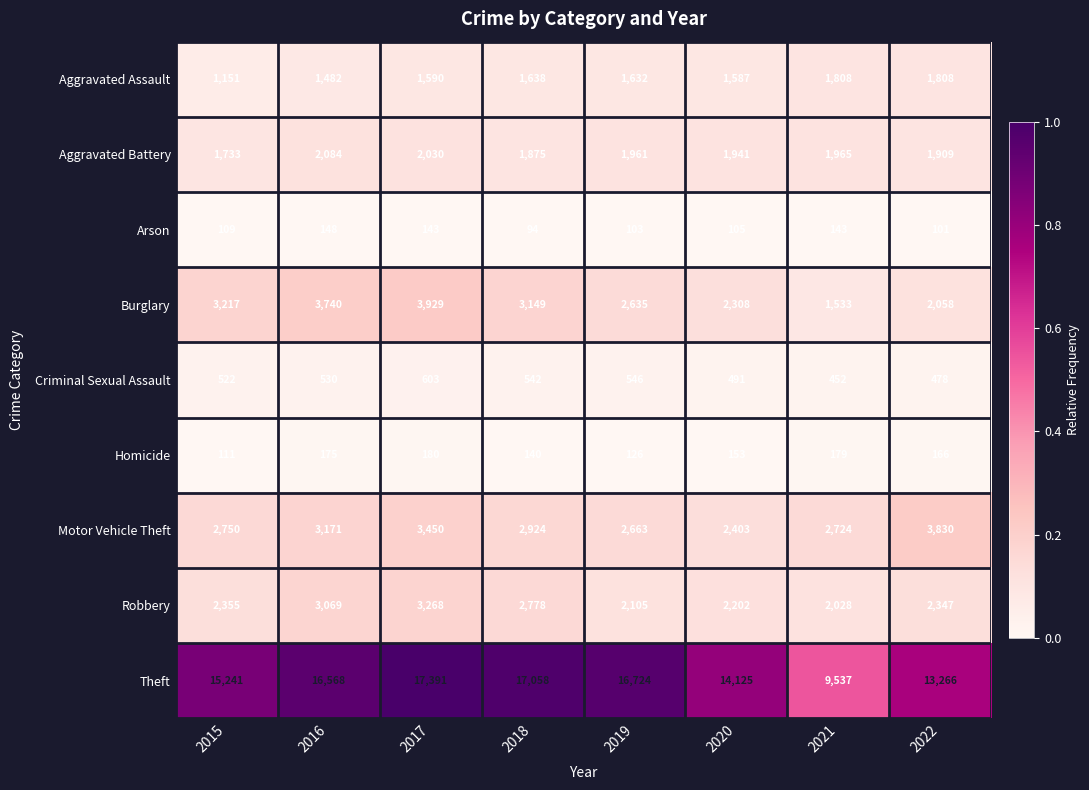

What is the difference between the maximum and second lowest values in the Aggravated Battery series?

209